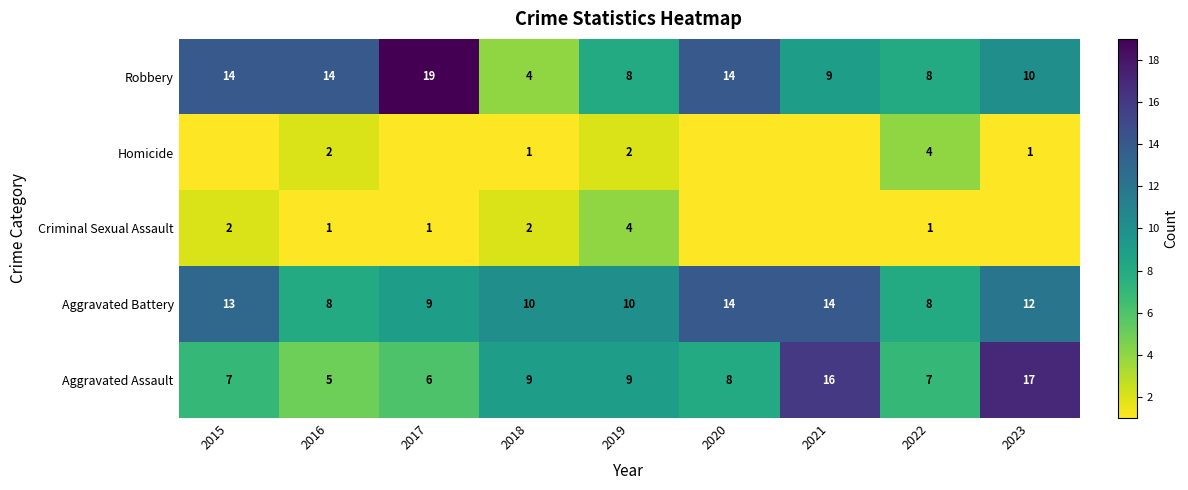

What is the maximum value shown in the chart?

19